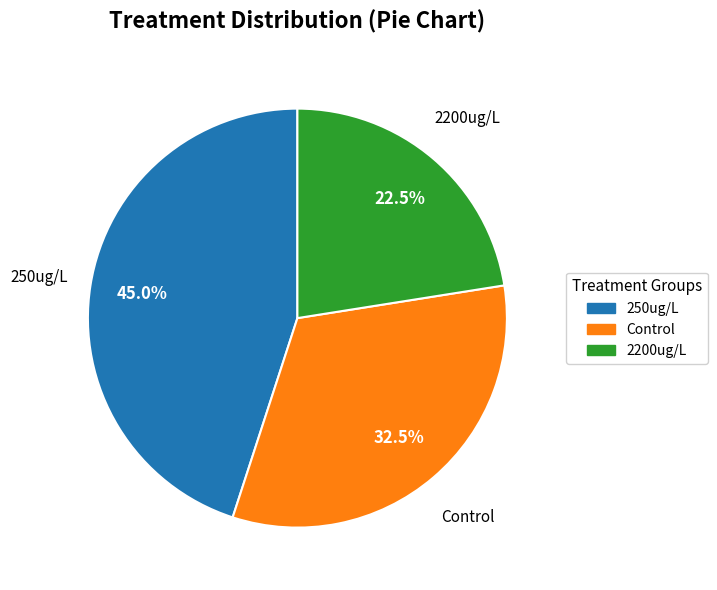

Between Control and 250ug/L, which is larger?

250ug/L